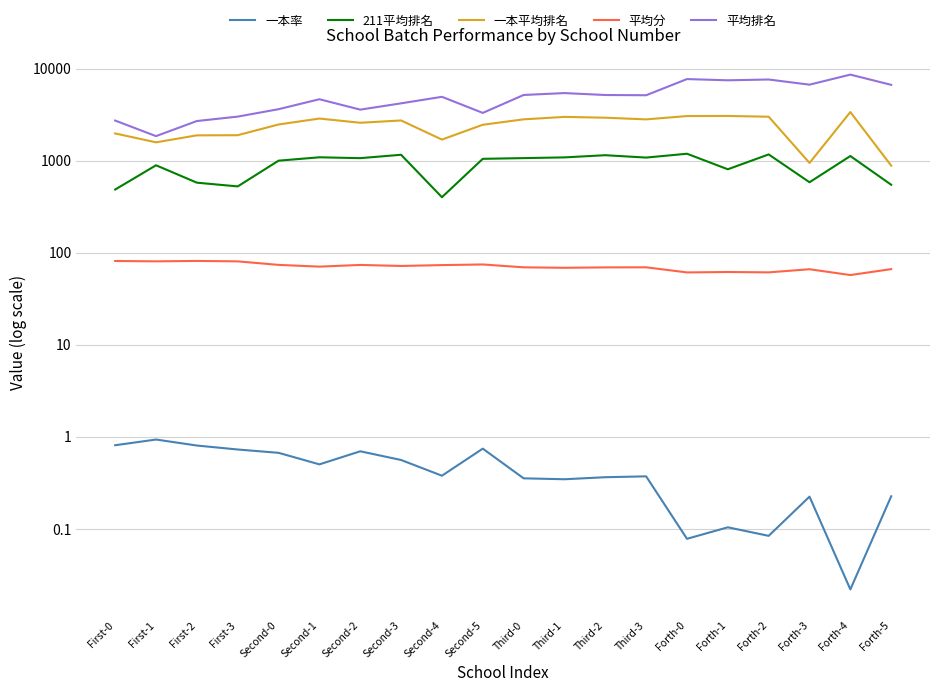

True or false: 一本率 and 平均分 cross at least once.

False